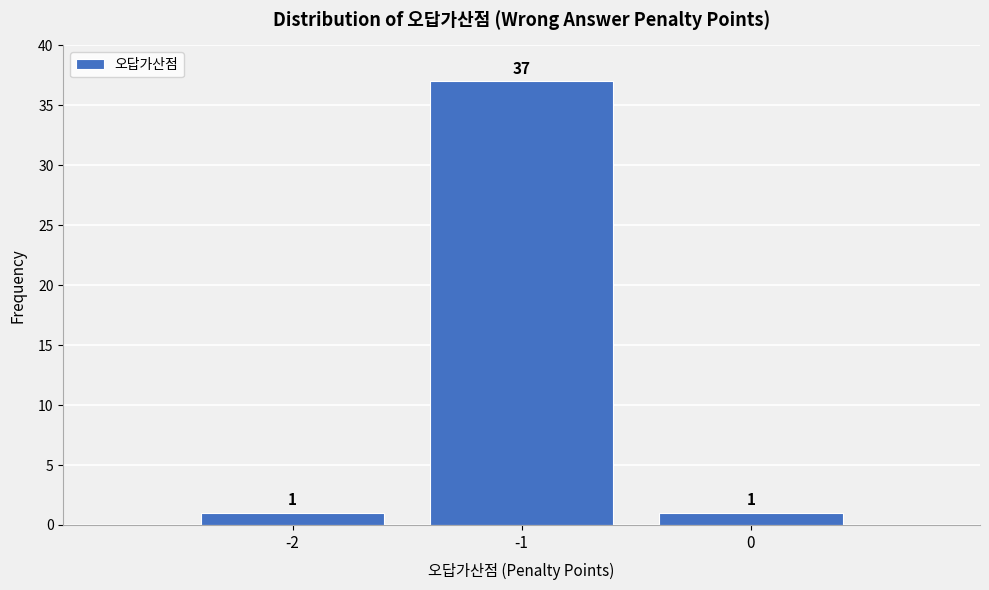

Reading left to right, what are all the values shown in this chart?

-2=1	-1=37	0=1